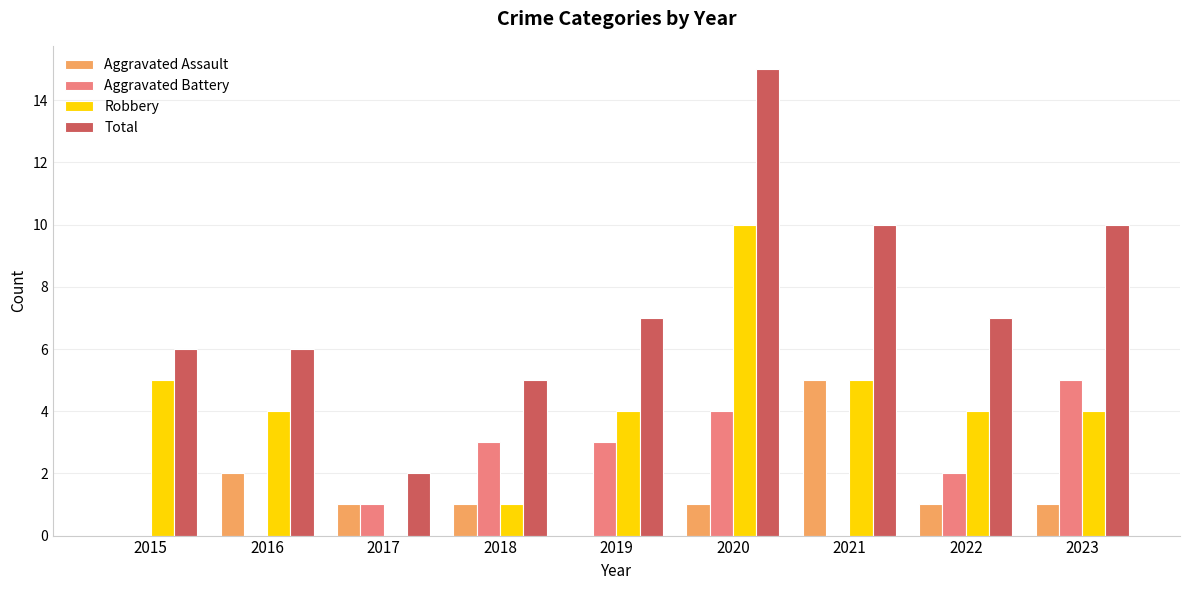

At which label does Aggravated Battery reach its peak?

2023